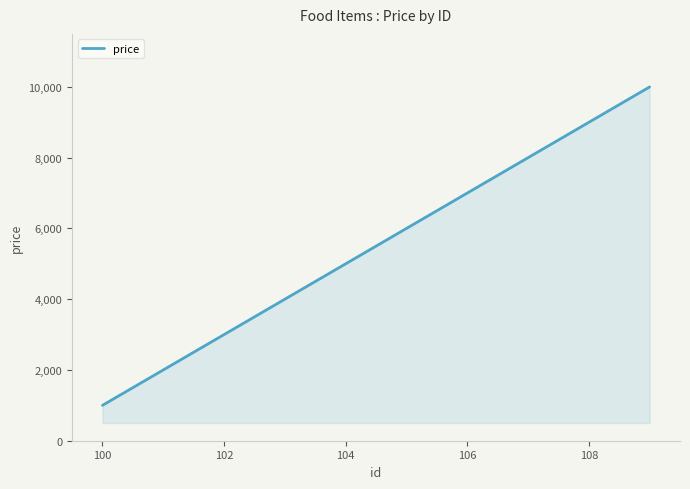

What is the smallest value displayed?

1000